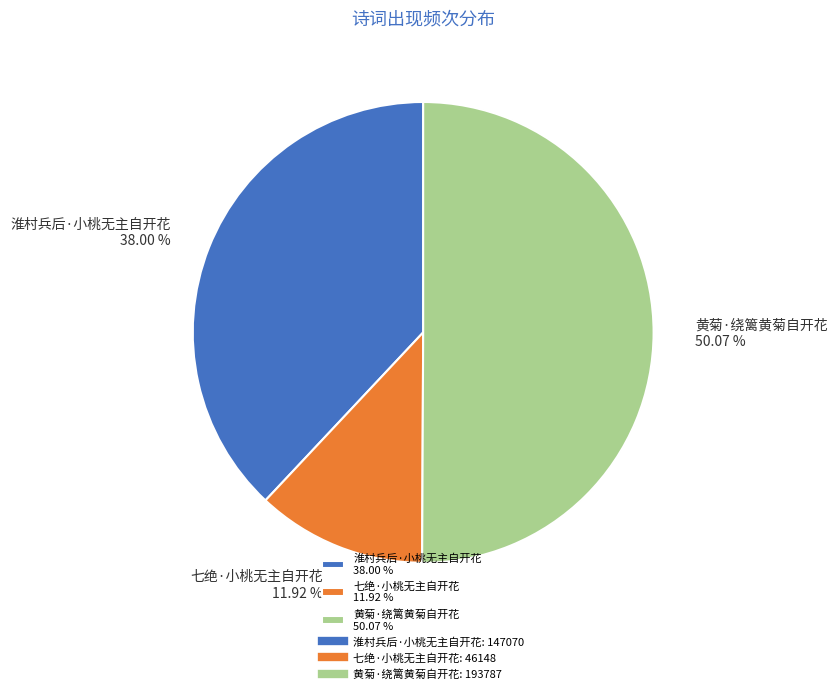

Rank the categories by value from lowest to highest.

七绝·小桃无主自开花, 淮村兵后·小桃无主自开花, 黄菊·绕篱黄菊自开花